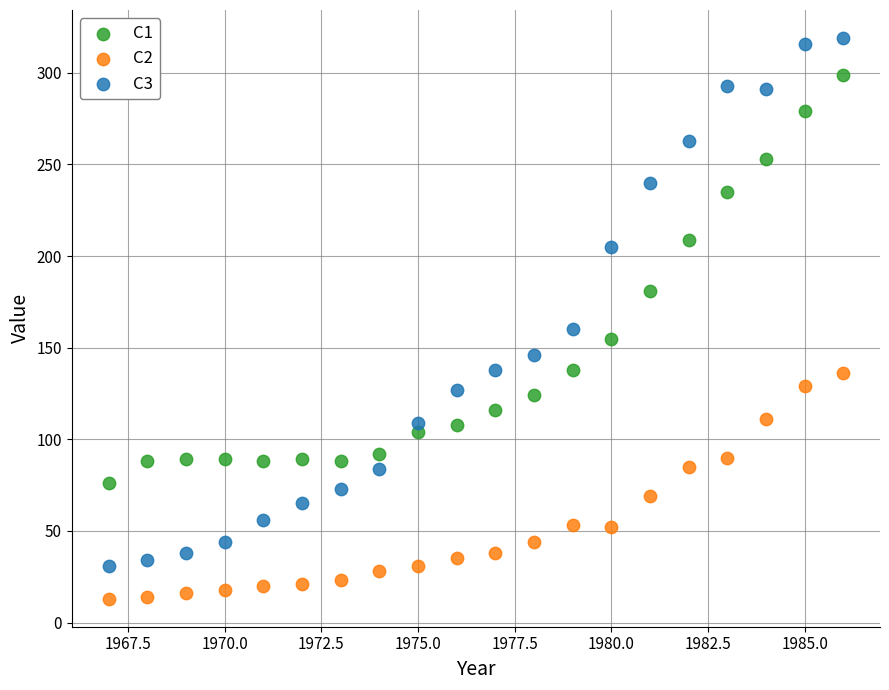

Which series reaches the minimum Y coordinate?

C2